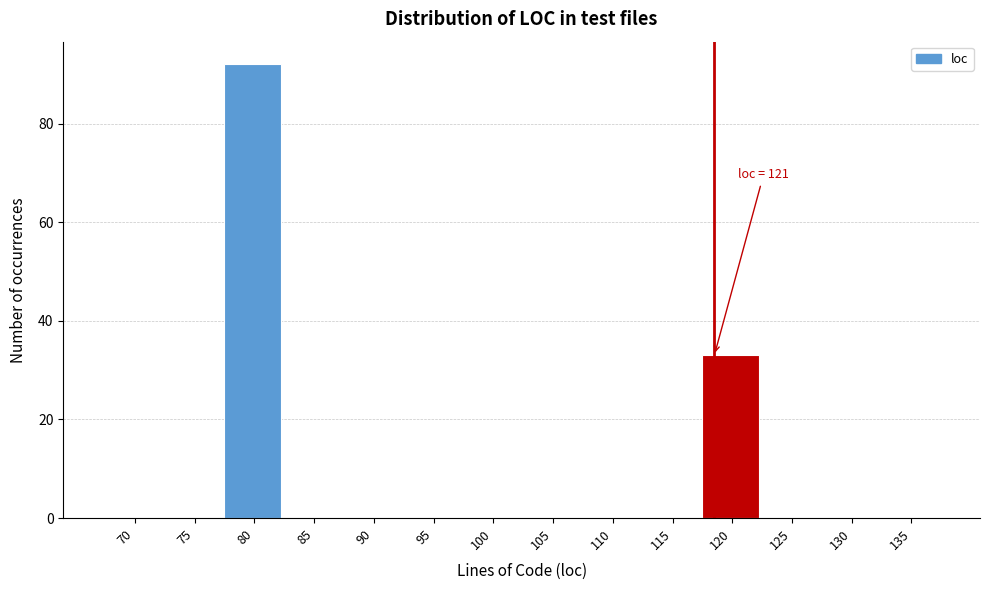

Reading right to left, transcribe all the data shown in this chart.

135=0	130=0	125=0	120=33	115=0	110=0	105=0	100=0	95=0	90=0	85=0	80=92	75=0	70=0